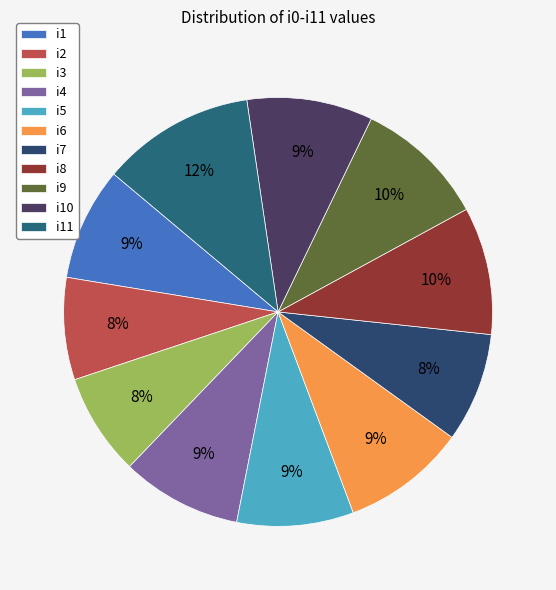

Is it true that i1 is 9% of the pie?

True